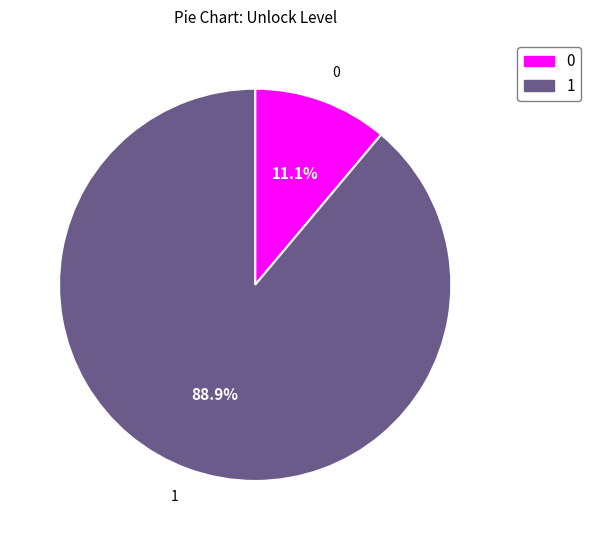

What is the total percentage of 0 and 1?

100.0%